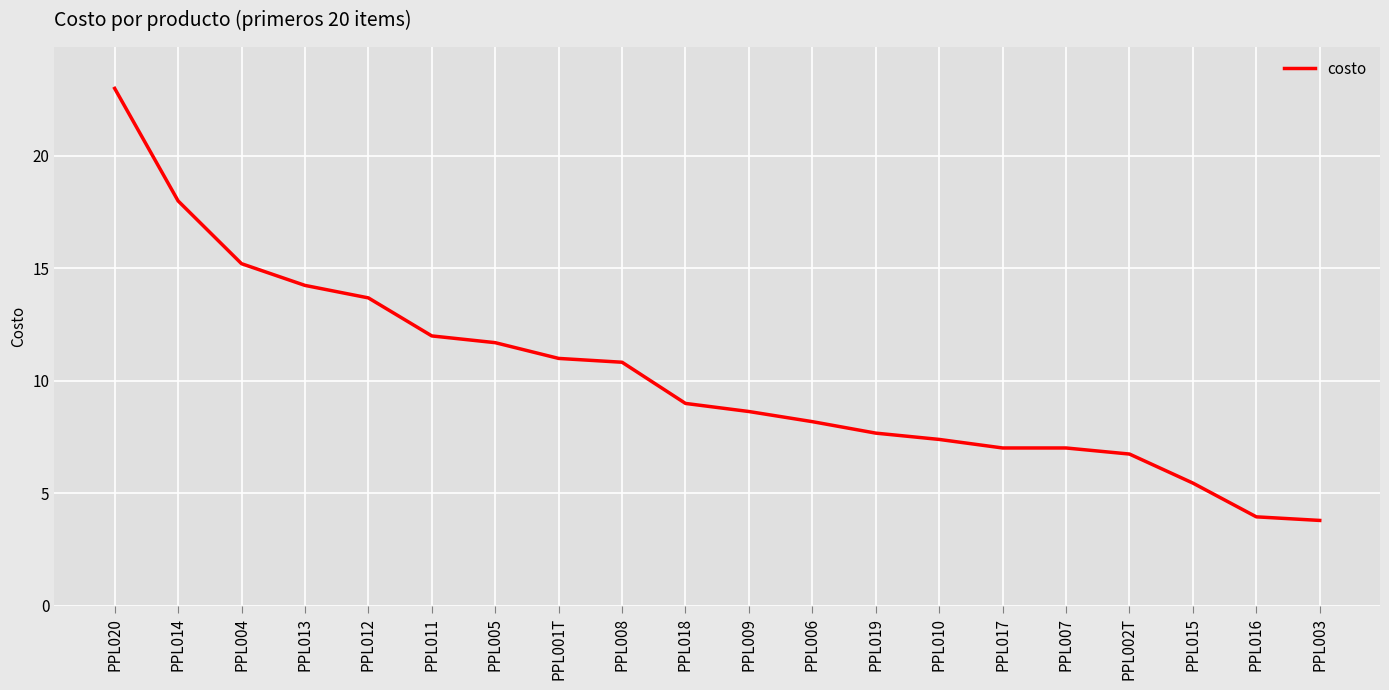

What is the greatest value displayed?

23.0